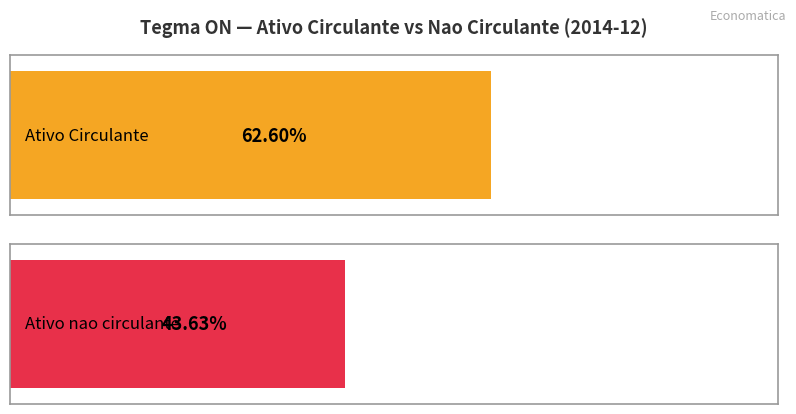

Which series has the largest range (max minus min)?

Ativo Circulante